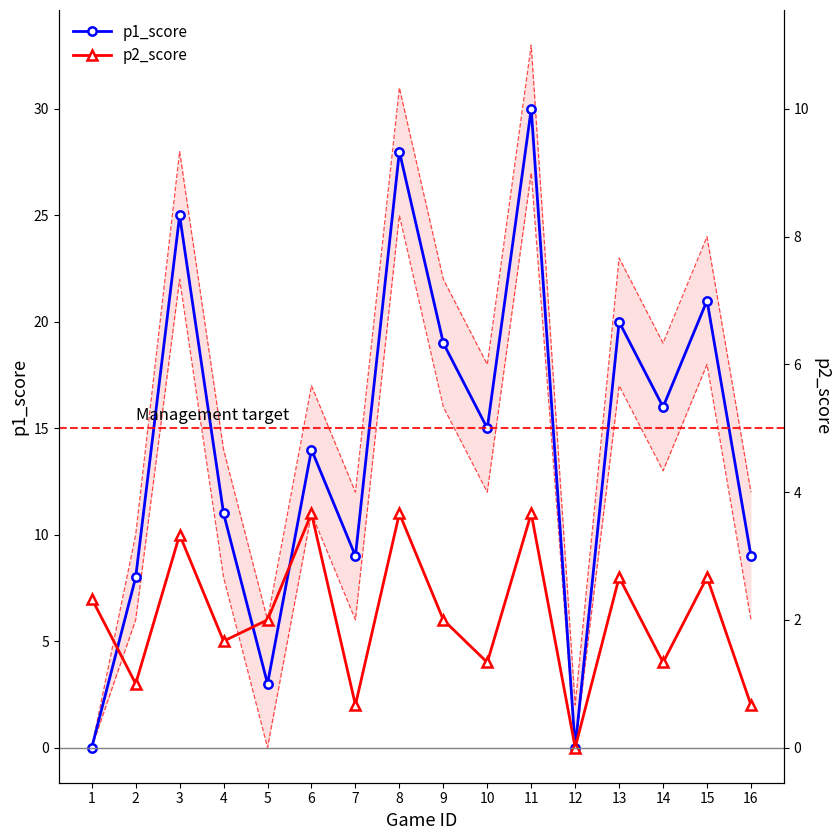

Does the chart have visible grid lines?

No